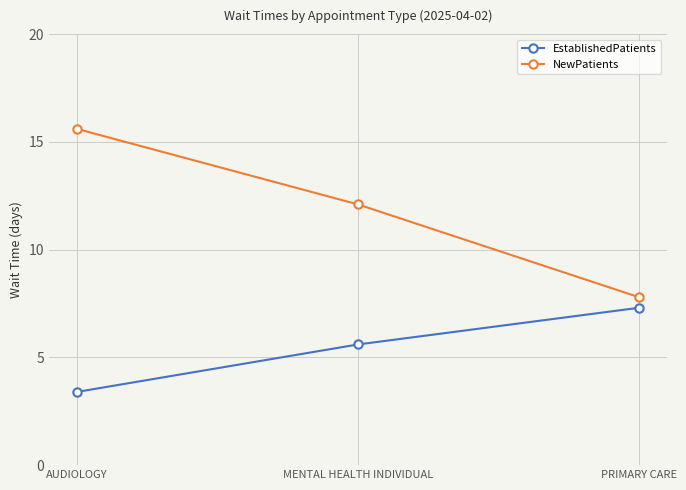

What is the difference between the maximum and minimum values in the EstablishedPatients series?

3.9